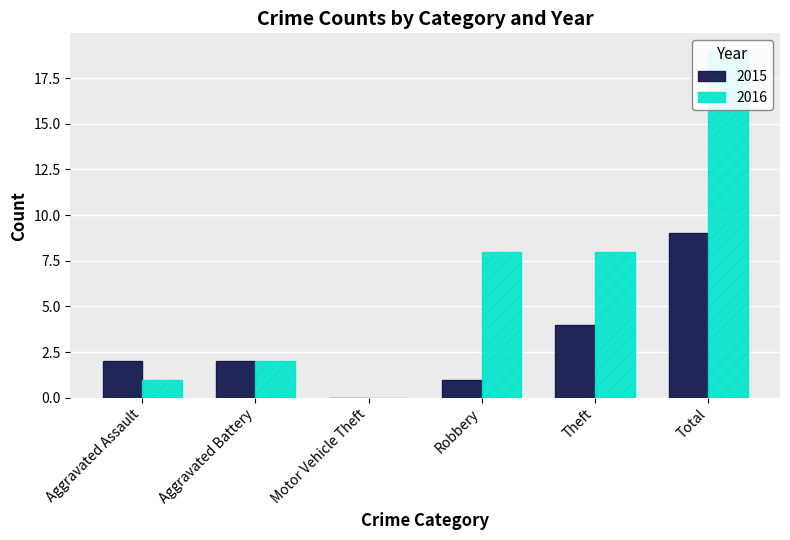

What is the value of the 2015 bar at the 5th from the left?

4